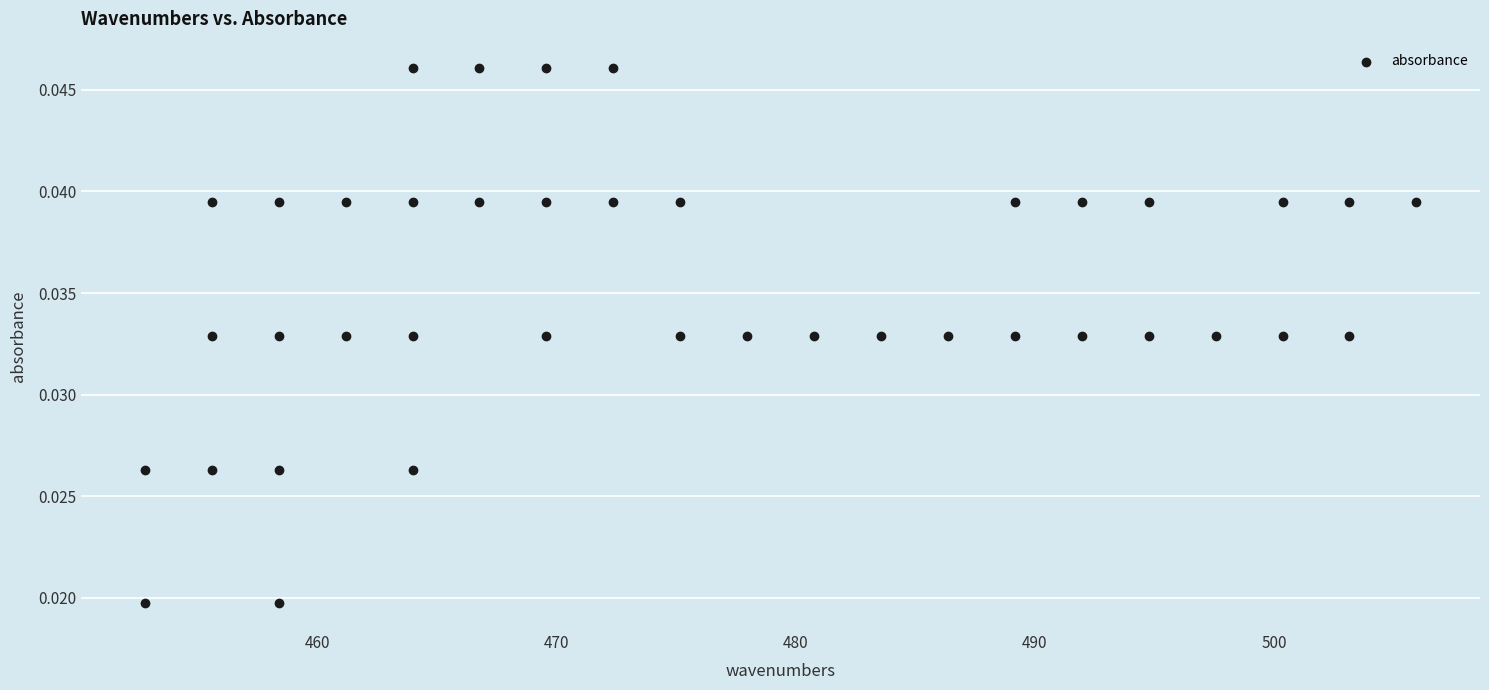

What is the range of X values (max minus min)?

53.2